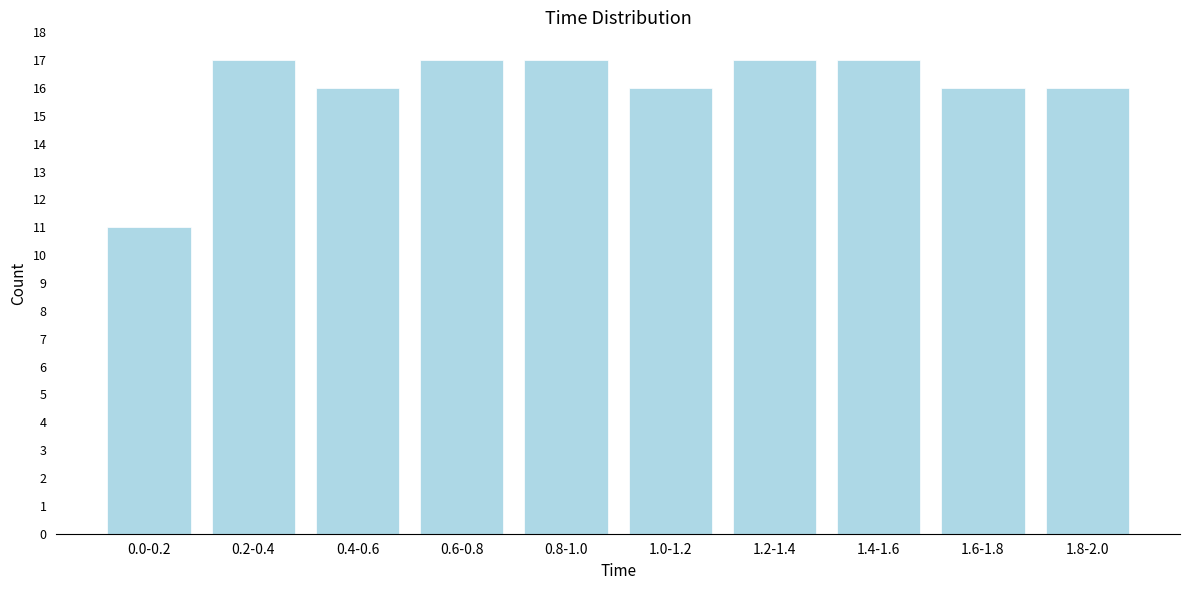

Reading left to right, what are all the values shown in this chart?

0.0-0.2=11	0.2-0.4=17	0.4-0.6=16	0.6-0.8=17	0.8-1.0=17	1.0-1.2=16	1.2-1.4=17	1.4-1.6=17	1.6-1.8=16	1.8-2.0=16